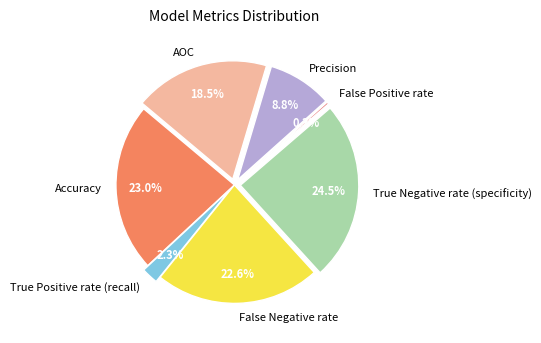

The True Negative rate (specificity) slice represents 36% of the pie. True or false?

False